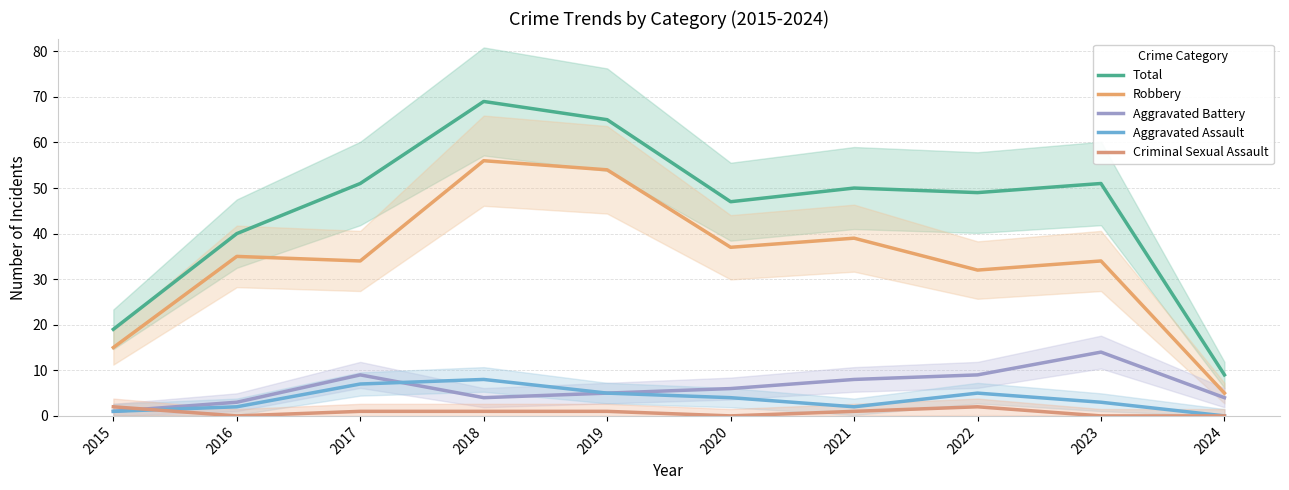

What is the sum of all Aggravated Assault values?

37